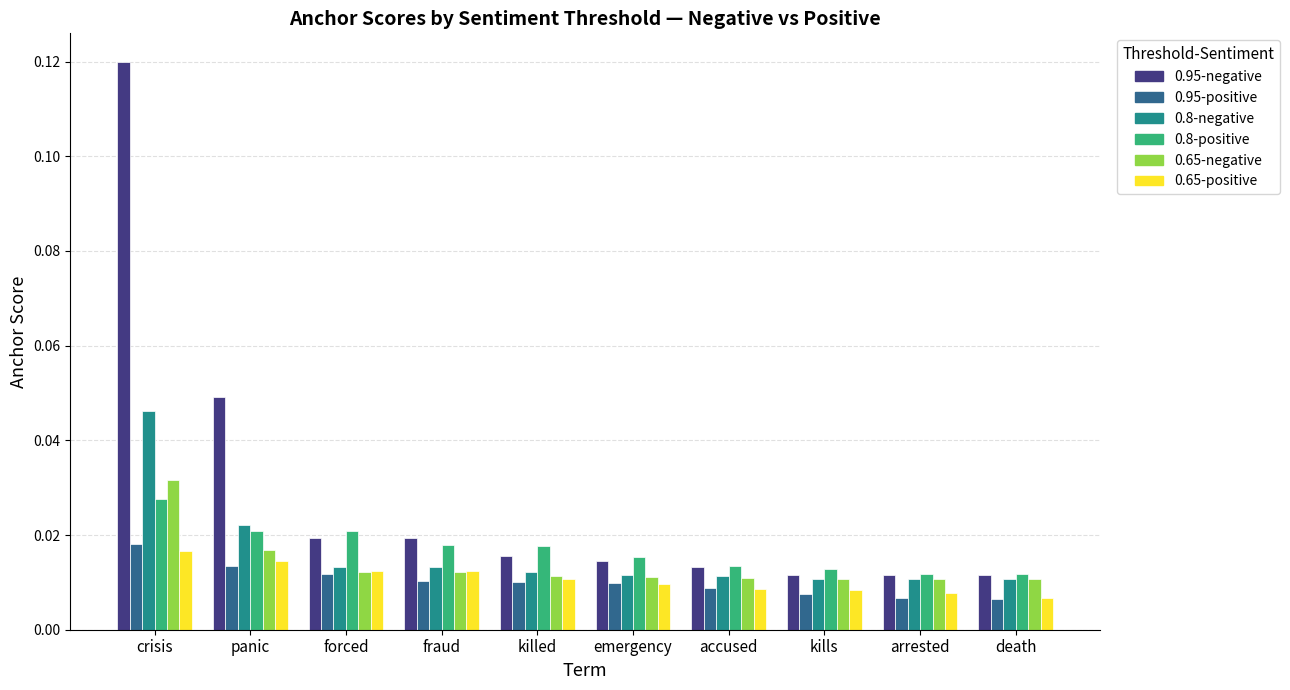

Is the value of 0.95-negative at forced greater than the value of 0.65-positive at crisis?

Yes